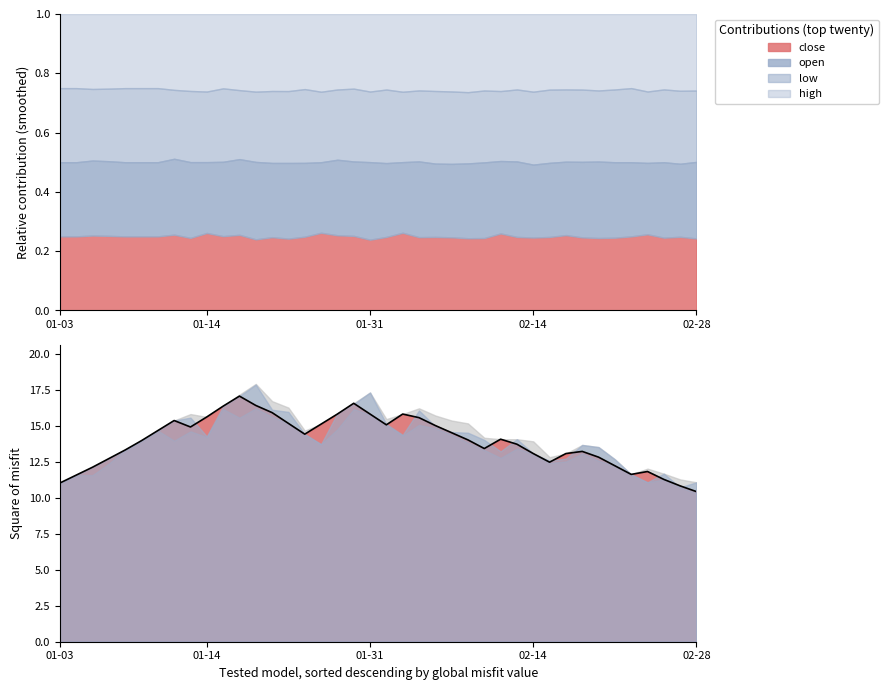

Does the chart have visible grid lines?

No